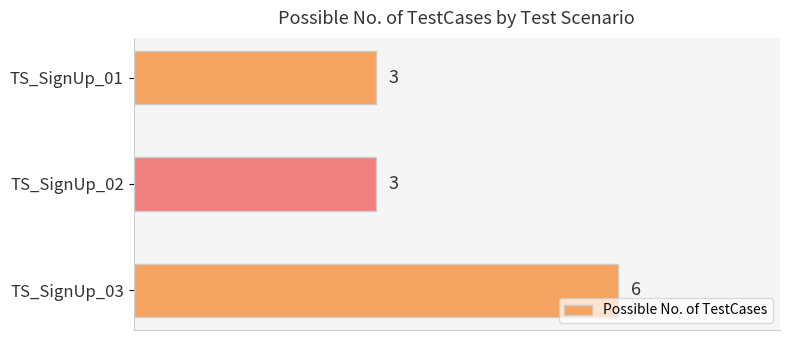

Reading top to bottom, what are all the values shown in this chart?

3	3	6